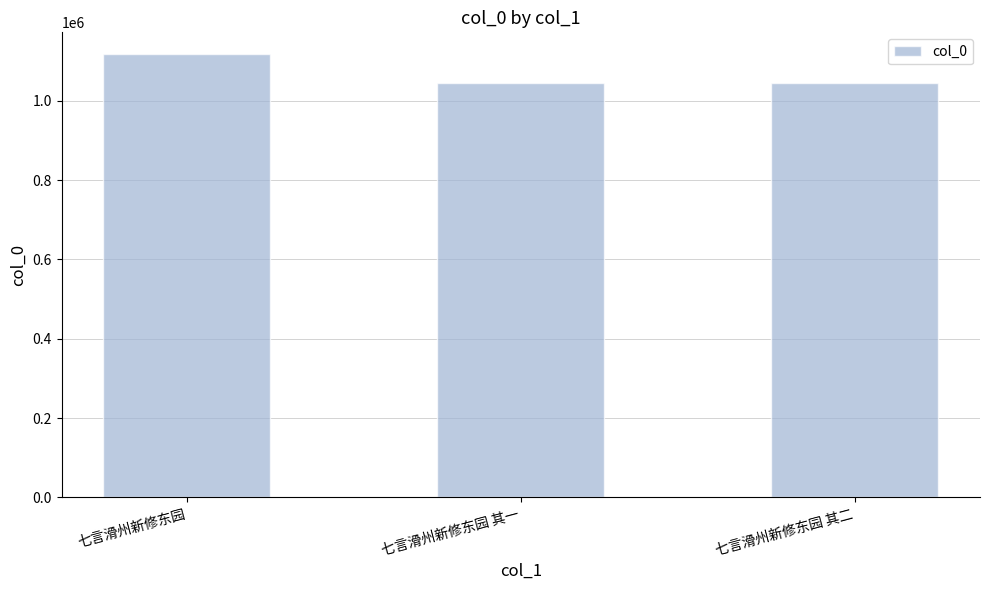

How many series are shown in this chart?

1